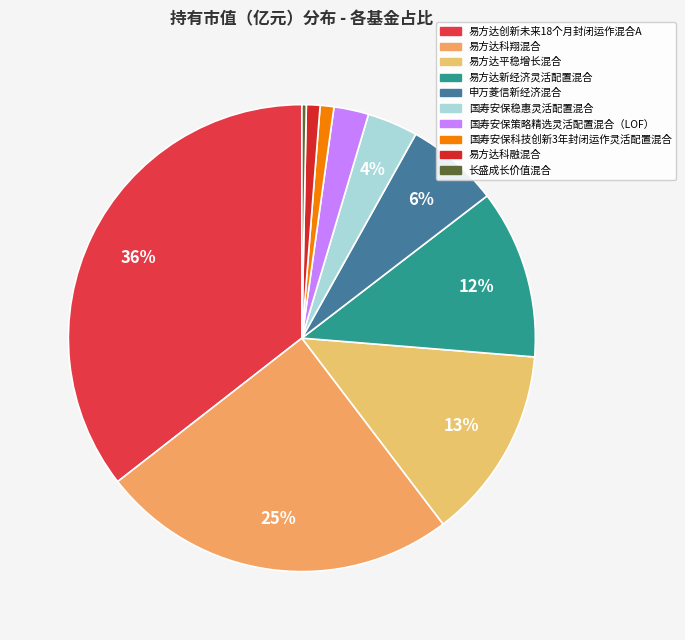

Which category has the smallest portion of the pie?

长盛成长价值混合